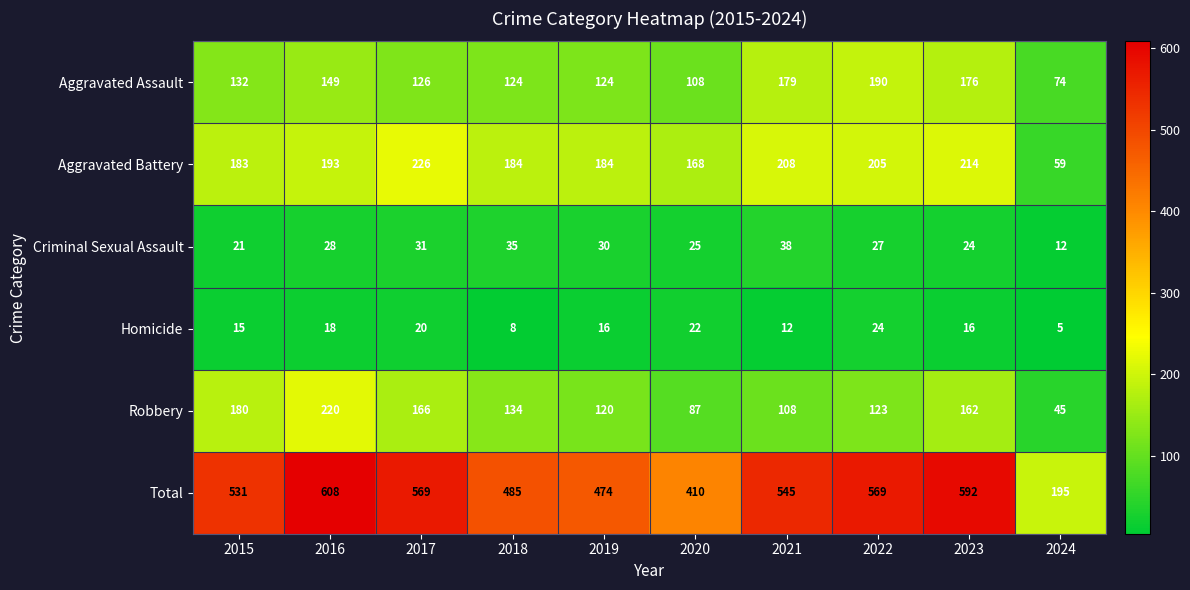

What is the sum of all Aggravated Battery values?

1824